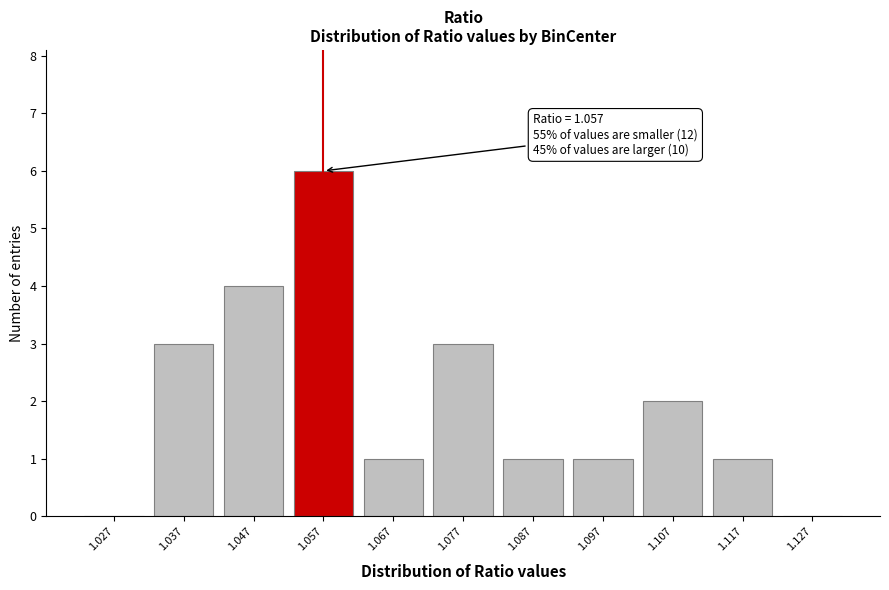

Which range on the x-axis has the tallest bar?

1.052 to 1.062